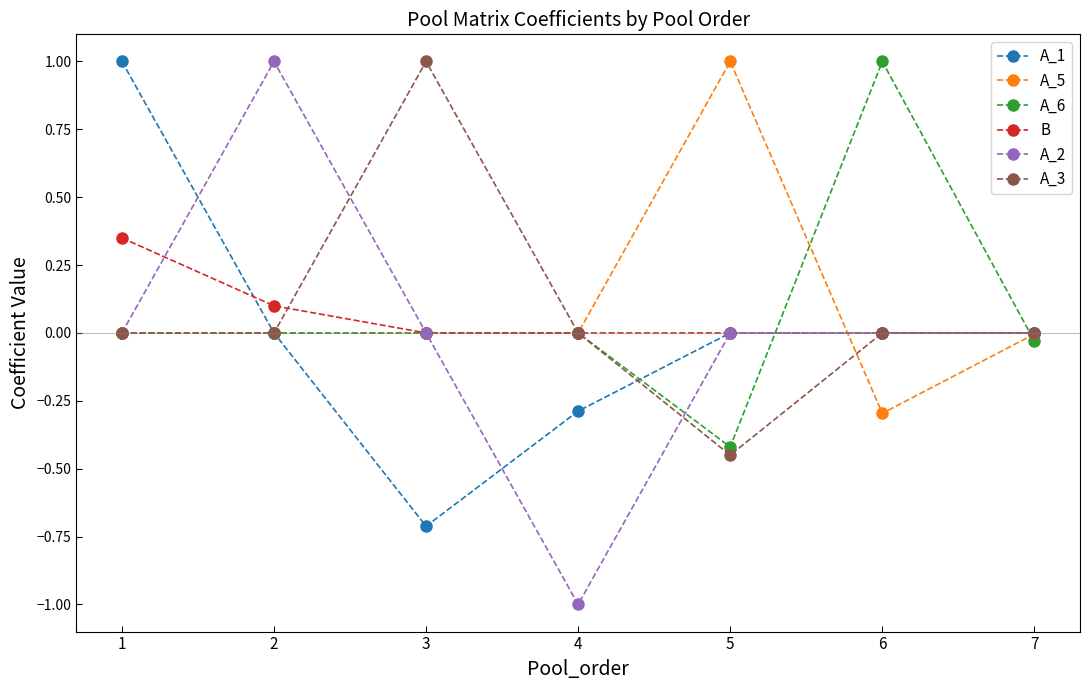

Where is the first local maximum for A_2?

2